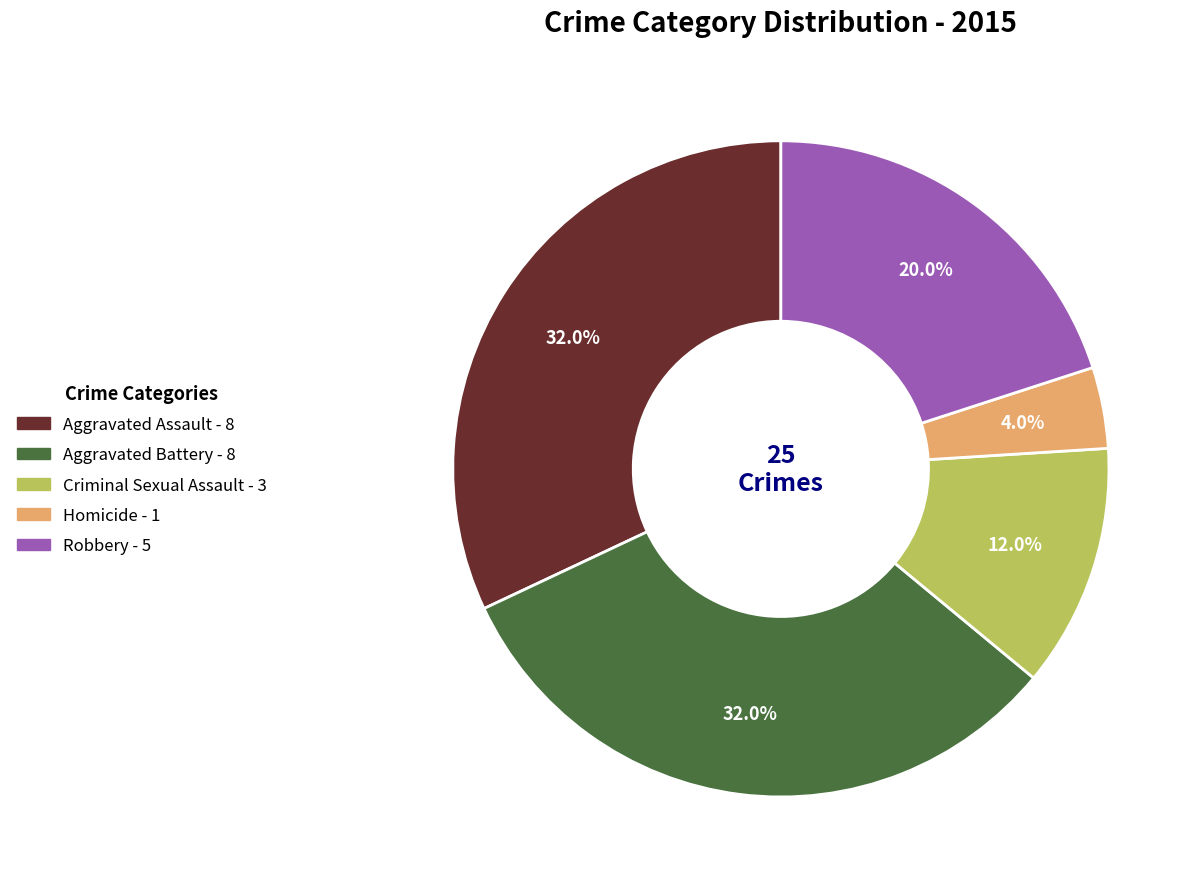

Which slice is the smallest?

Homicide